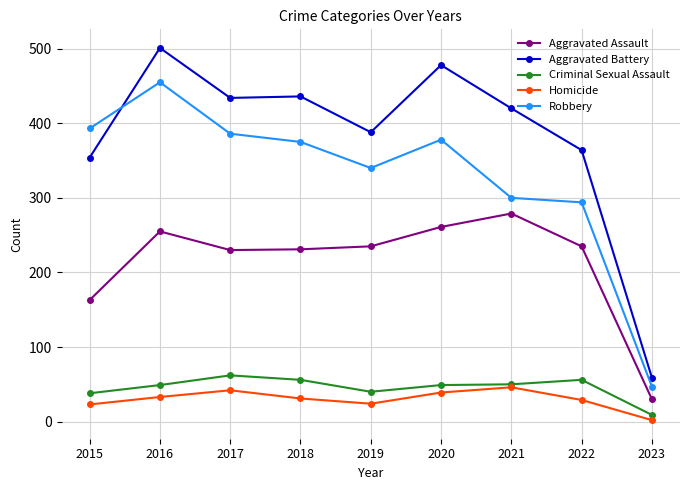

Does the chart display data point markers on the line(s)?

Yes